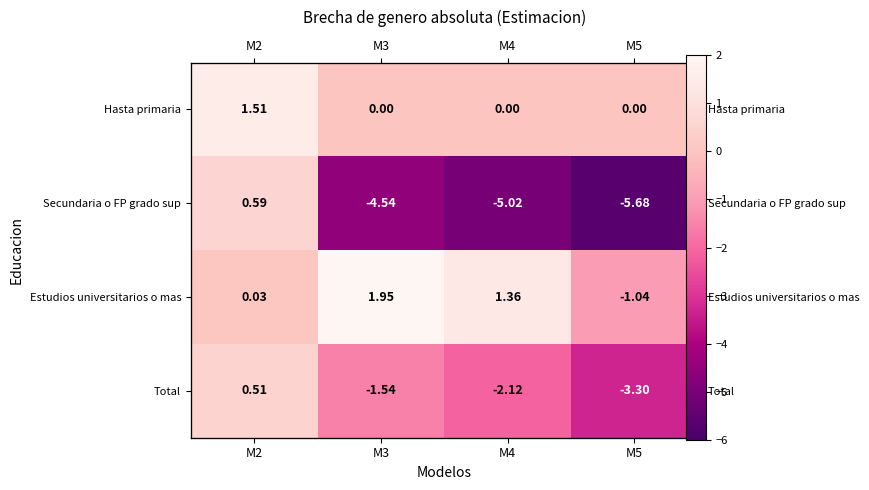

The value of Hasta primaria at M4 is 0.6. True or false?

False